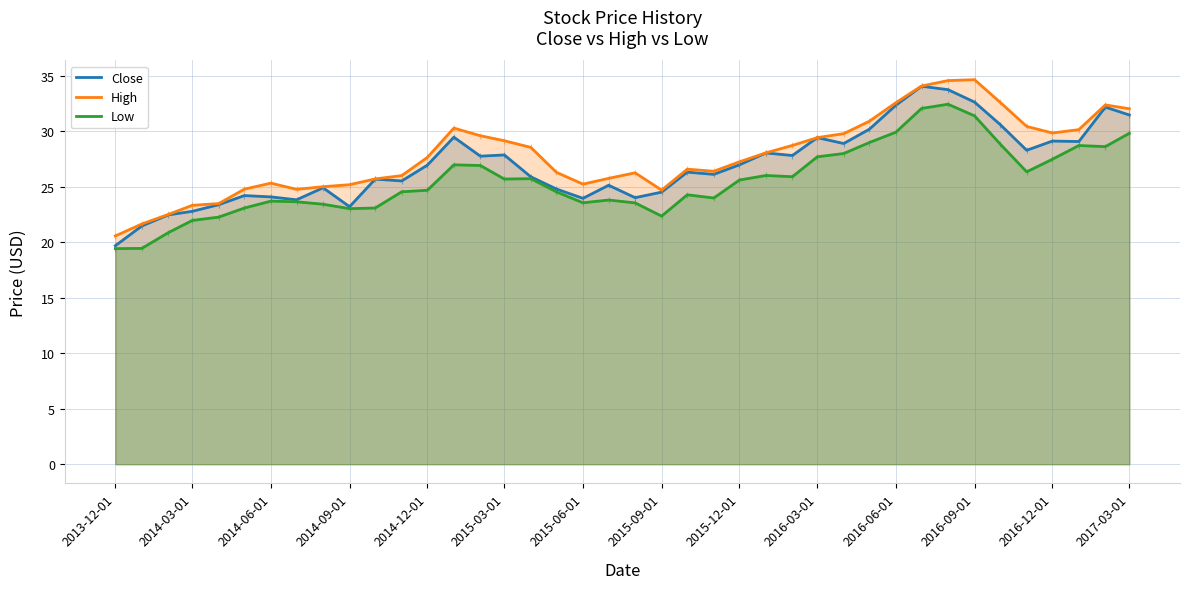

The value of Low at 2014-06-01 is 23.7. True or false?

True